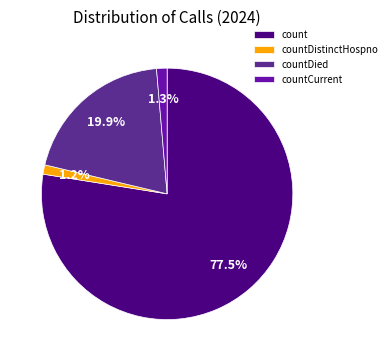

Which has a higher value, count or countCurrent?

count